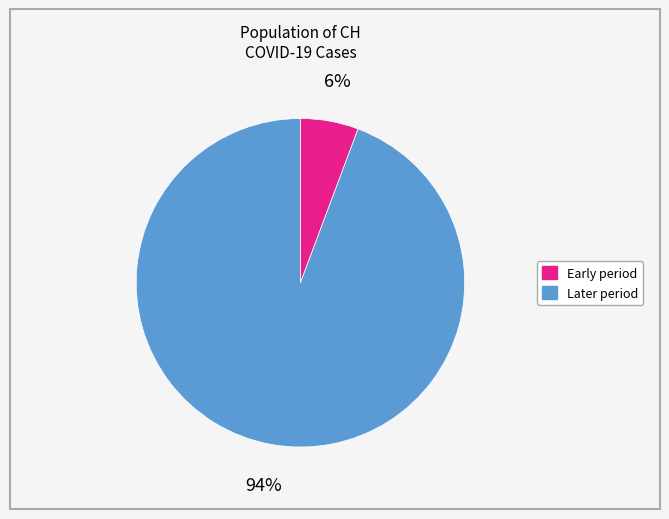

Is there any slice that represents more than half of the pie?

Yes